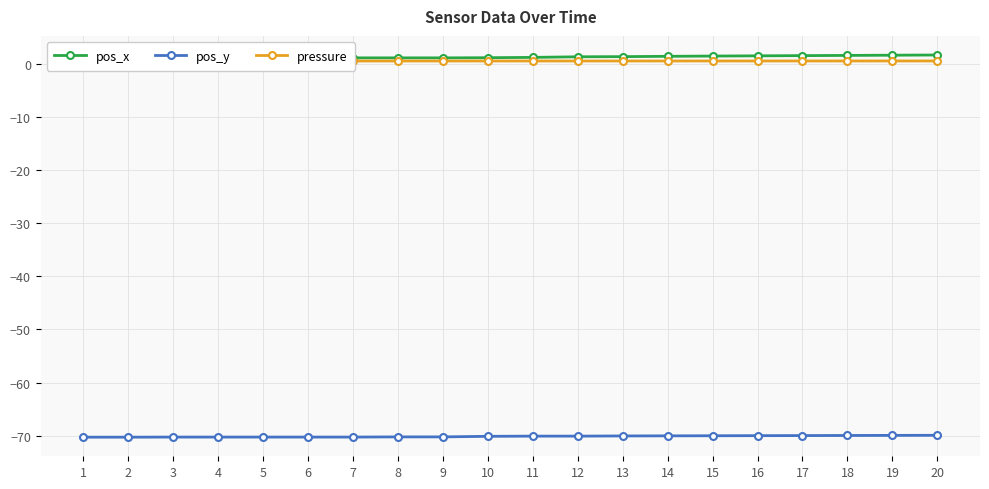

Which category has the lowest value in the pos_x series?

1